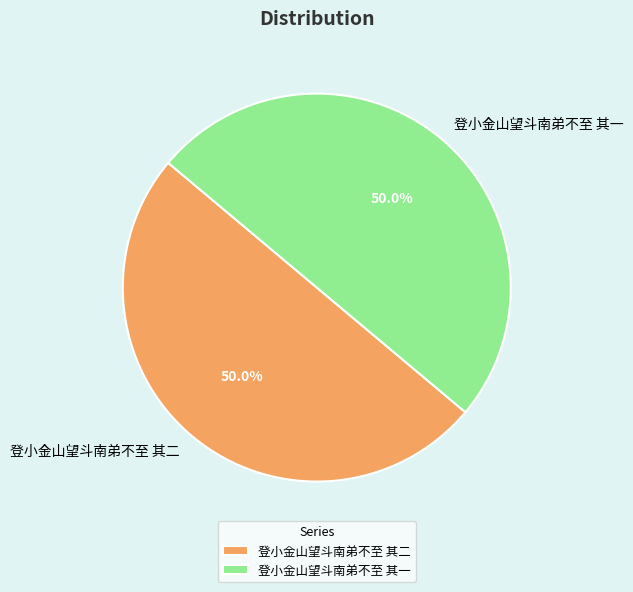

What percentage is the 登小金山望斗南弟不至 其一 slice, to the nearest percent?

50%